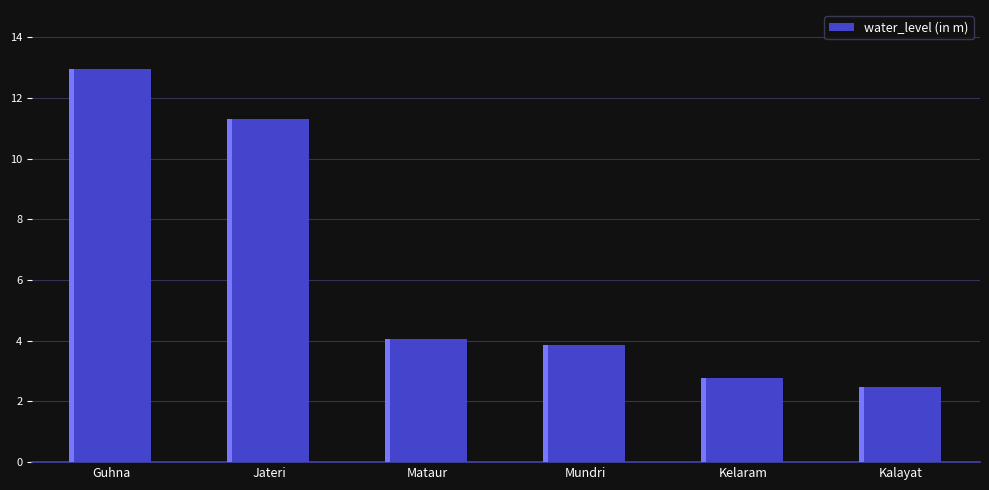

What is the sum of the values at Jateri and Guhna?

24.3